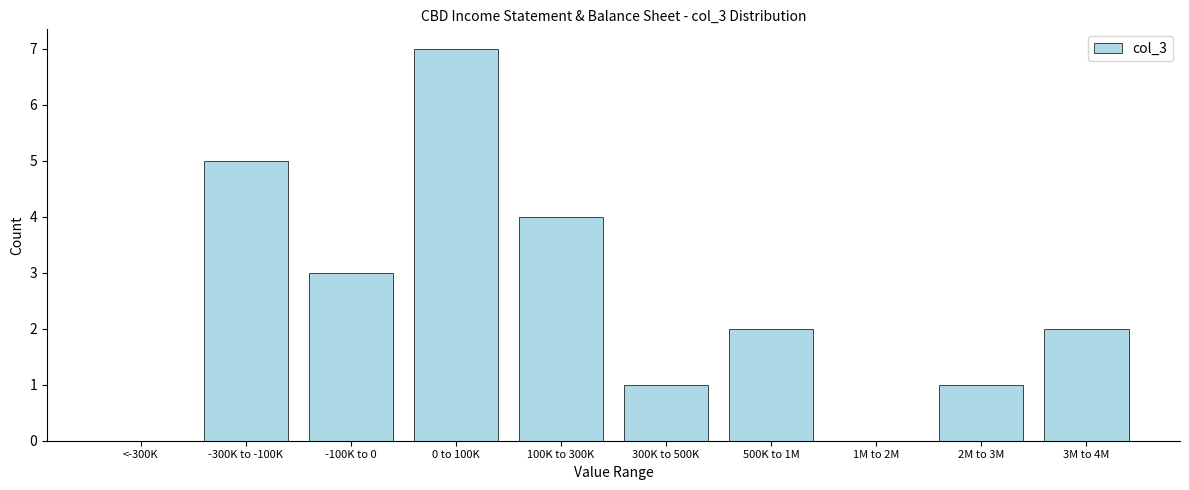

Reading right to left, transcribe all the data shown in this chart.

3M to 4M=2	2M to 3M=1	1M to 2M=0	500K to 1M=2	300K to 500K=1	100K to 300K=4	0 to 100K=7	-100K to 0=3	-300K to -100K=5	<-300K=0